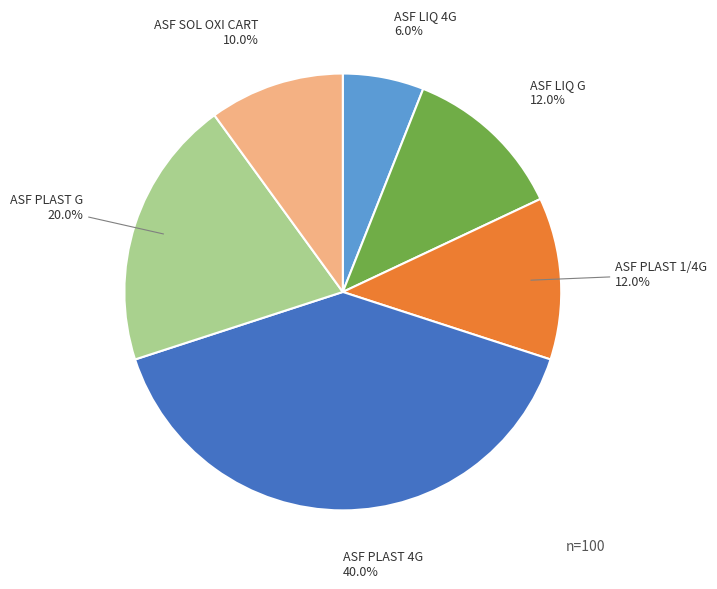

What is the largest slice in the pie chart?

ASF PLAST 4G